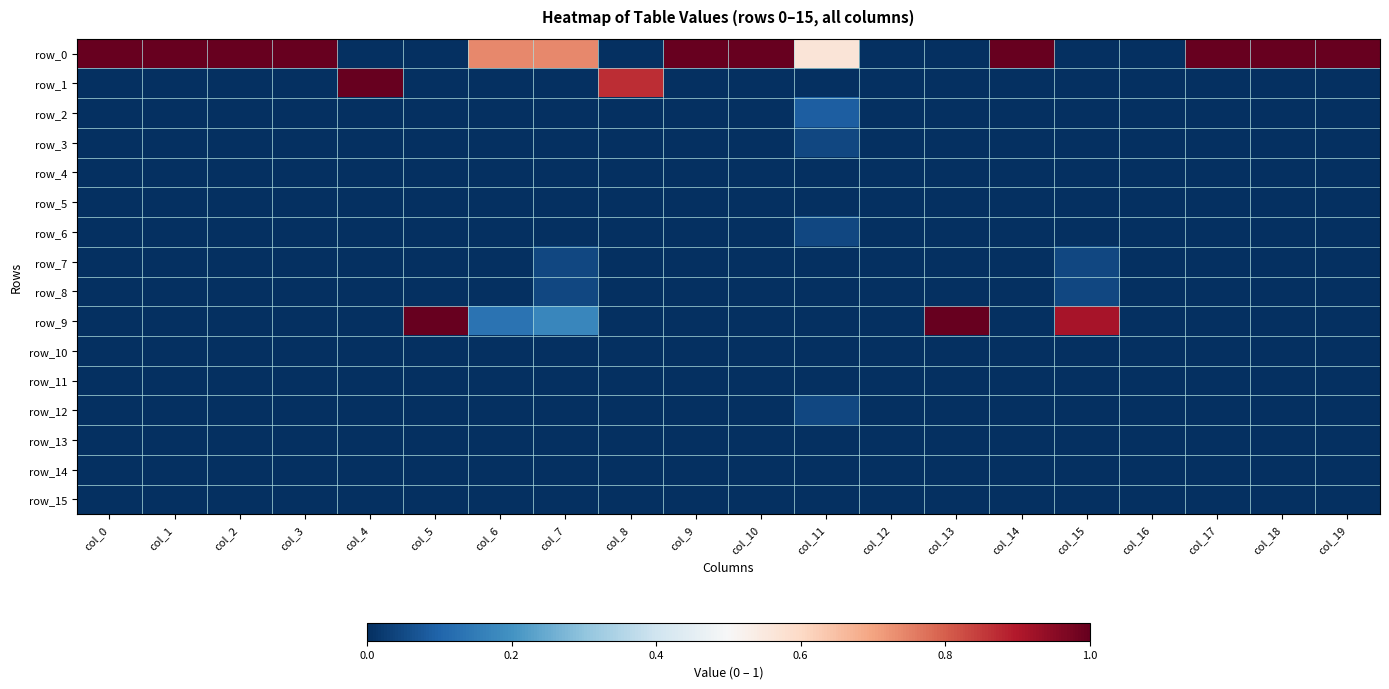

What is the spread (max minus min) of values at col_11?

0.6